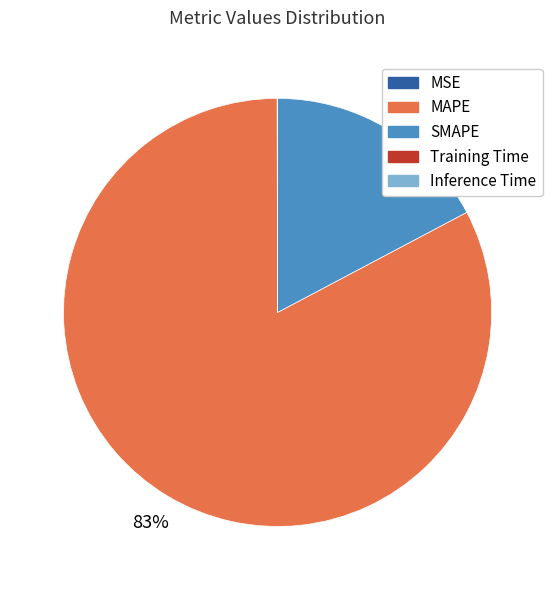

To the nearest percent, what is the average slice percentage?

20%